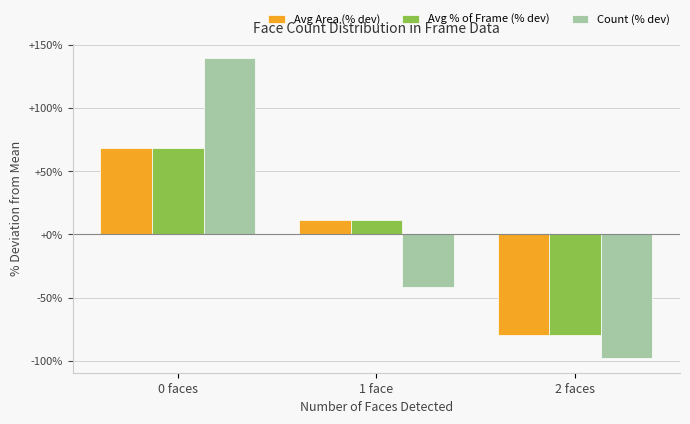

Reading left to right, extract all data points from this chart.

Avg Area (% dev): 68.0	11.5	-79.5
Avg % of Frame (% dev): 68.0	11.6	-79.6
Count (% dev): 139.0	-41.5	-97.5